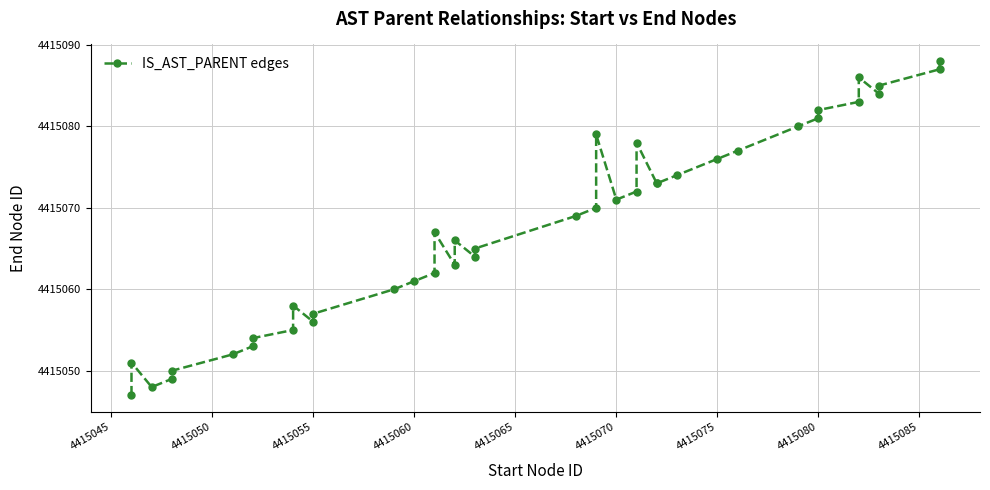

True or false: there are more than 0 points higher than both neighbors.

True